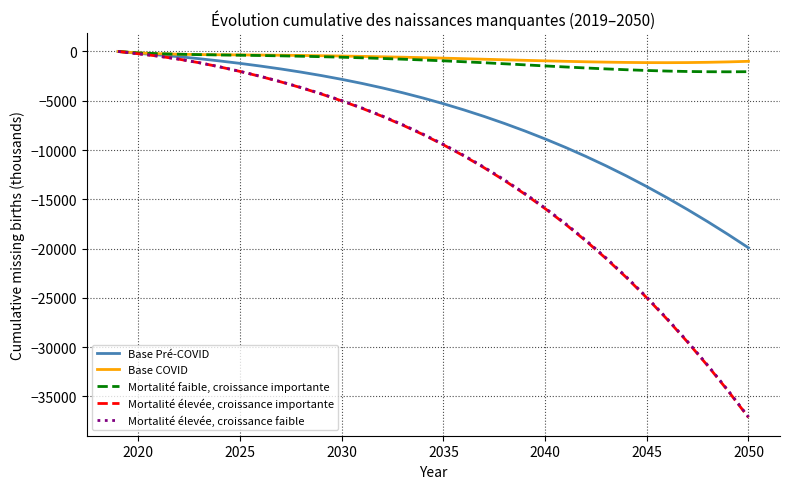

Which series has the largest range (max minus min)?

Mortalité élevée, croissance importante